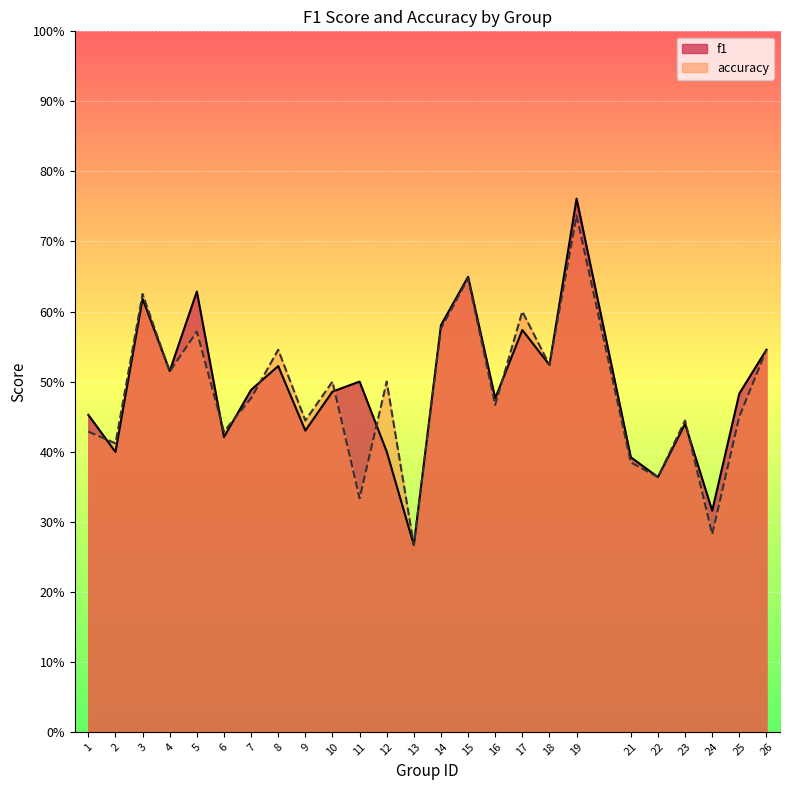

Is the value of f1 at 21 greater than the value of accuracy at 26?

No